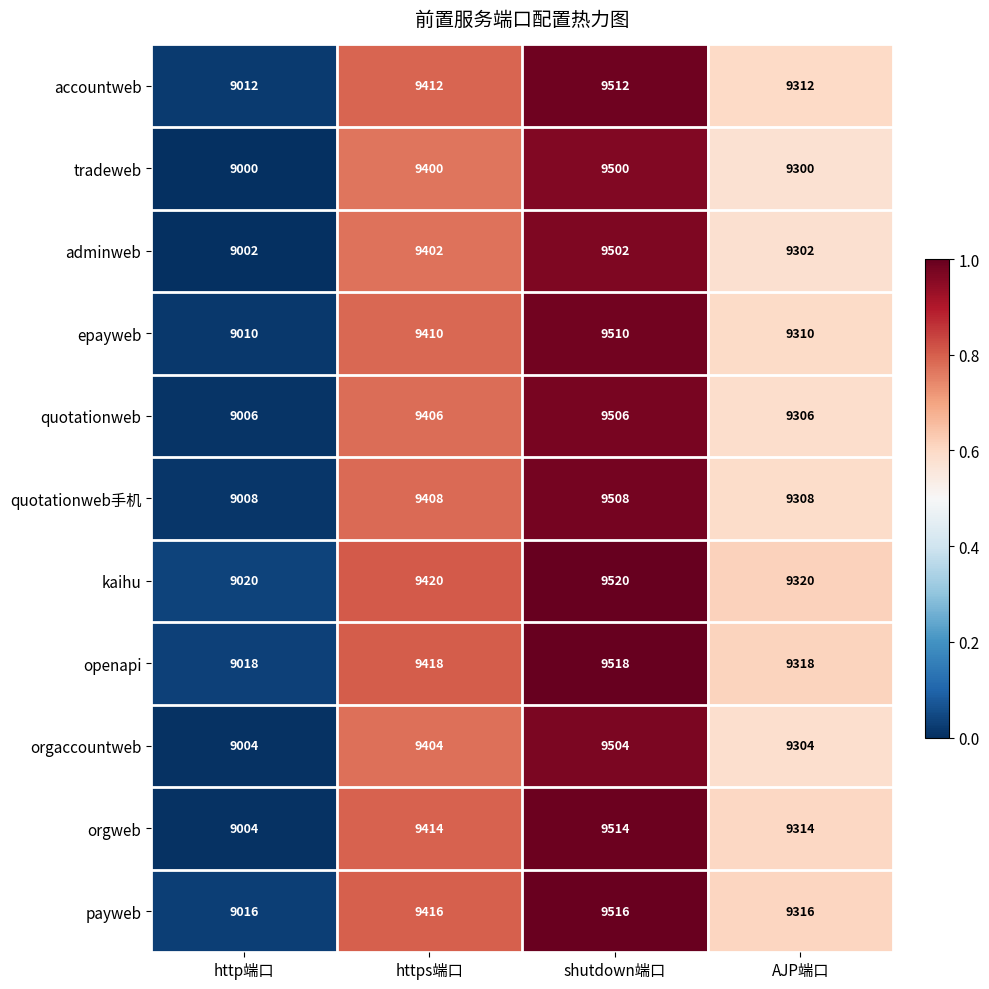

The quotationweb series shows 2433 at http端口. True or false?

False